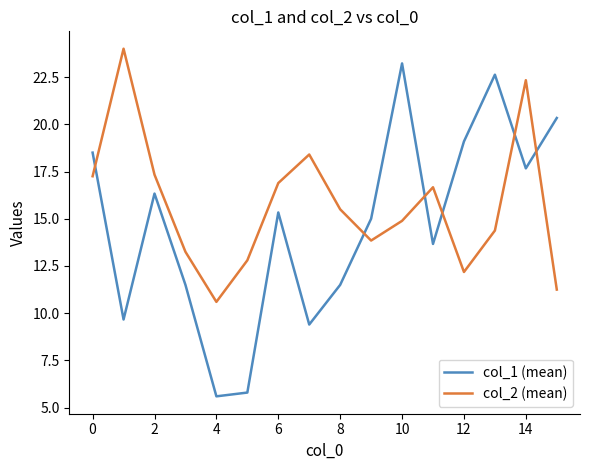

What are all the series names shown in the legend?

col_1 (mean), col_2 (mean)